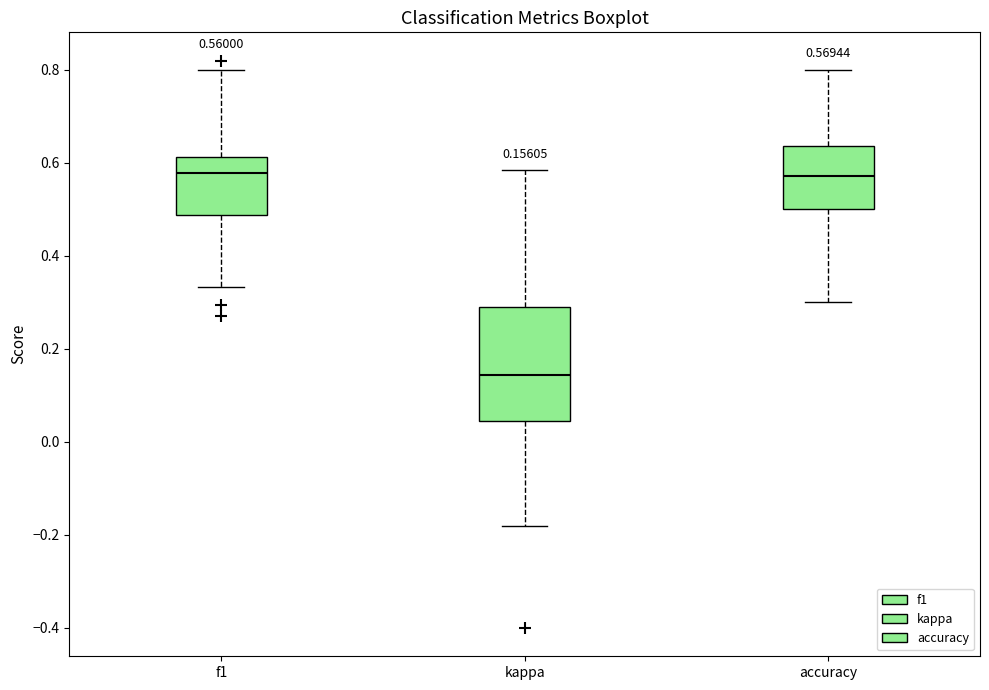

Which box is the tallest, from its lower edge to its upper edge?

kappa